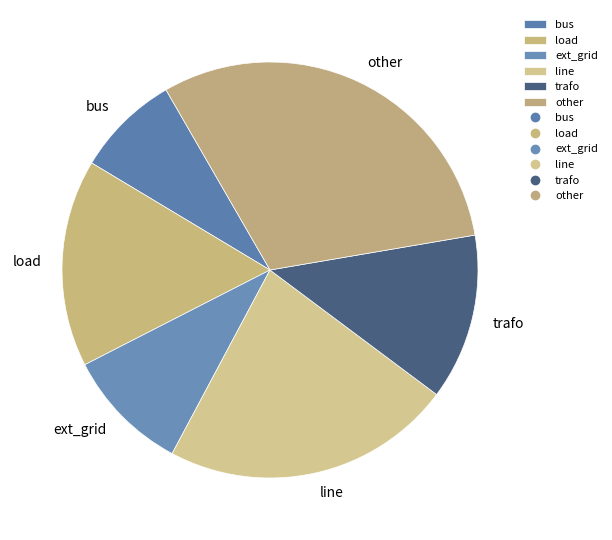

Does bus account for over 50% of the chart?

No